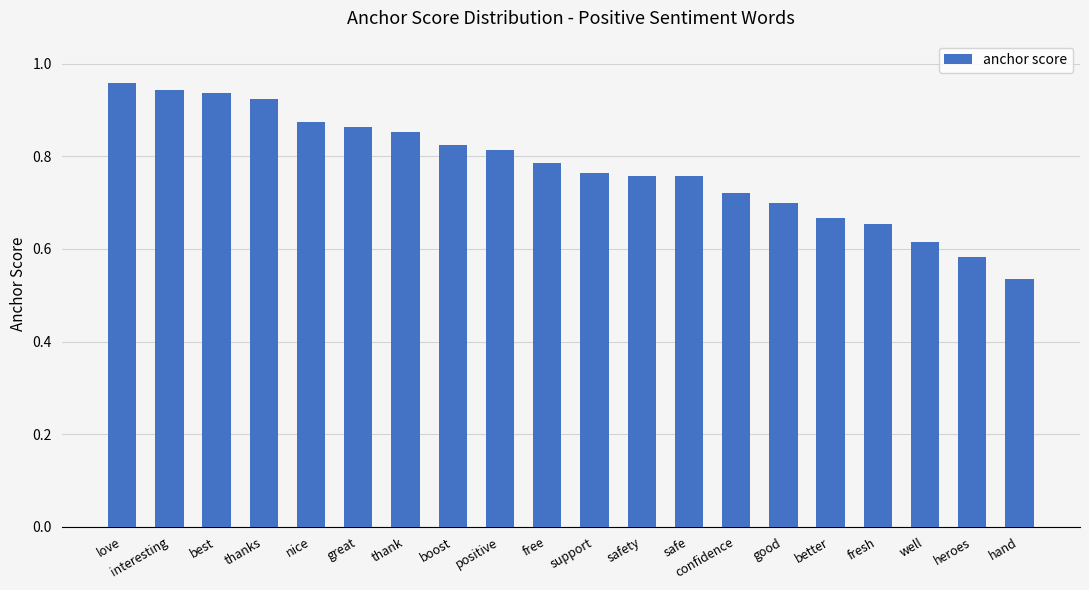

Which category has the lowest value across all series?

hand